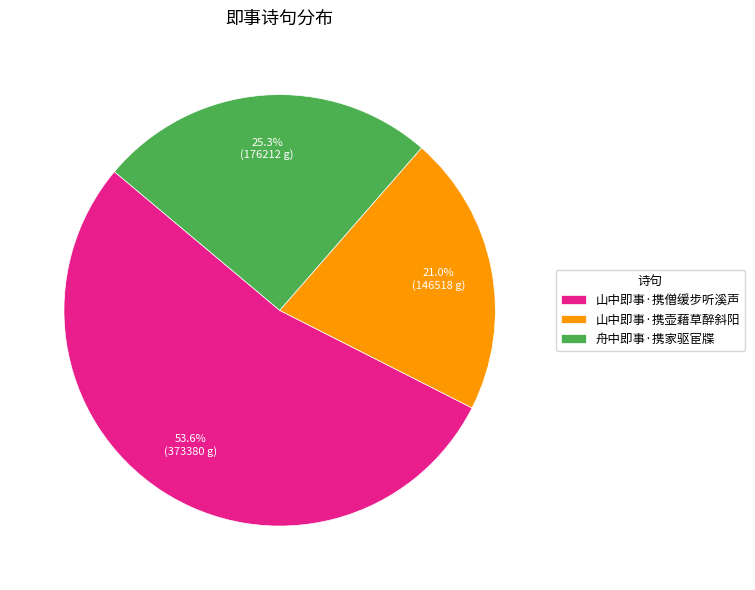

To the nearest percent, what is the average slice percentage?

33%